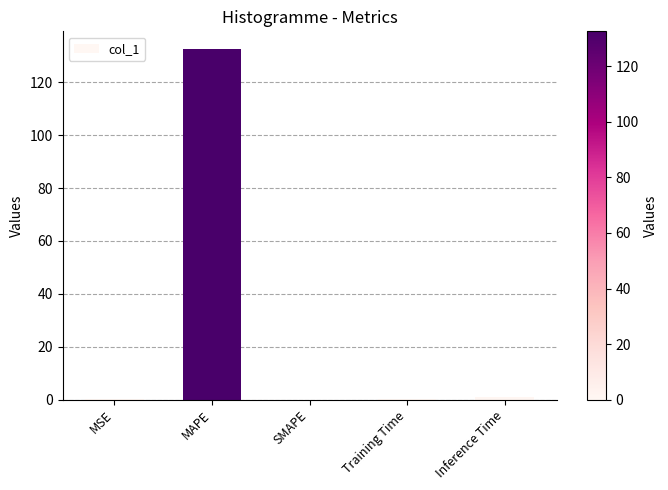

Is it true that the value at MAPE is 132.6?

True